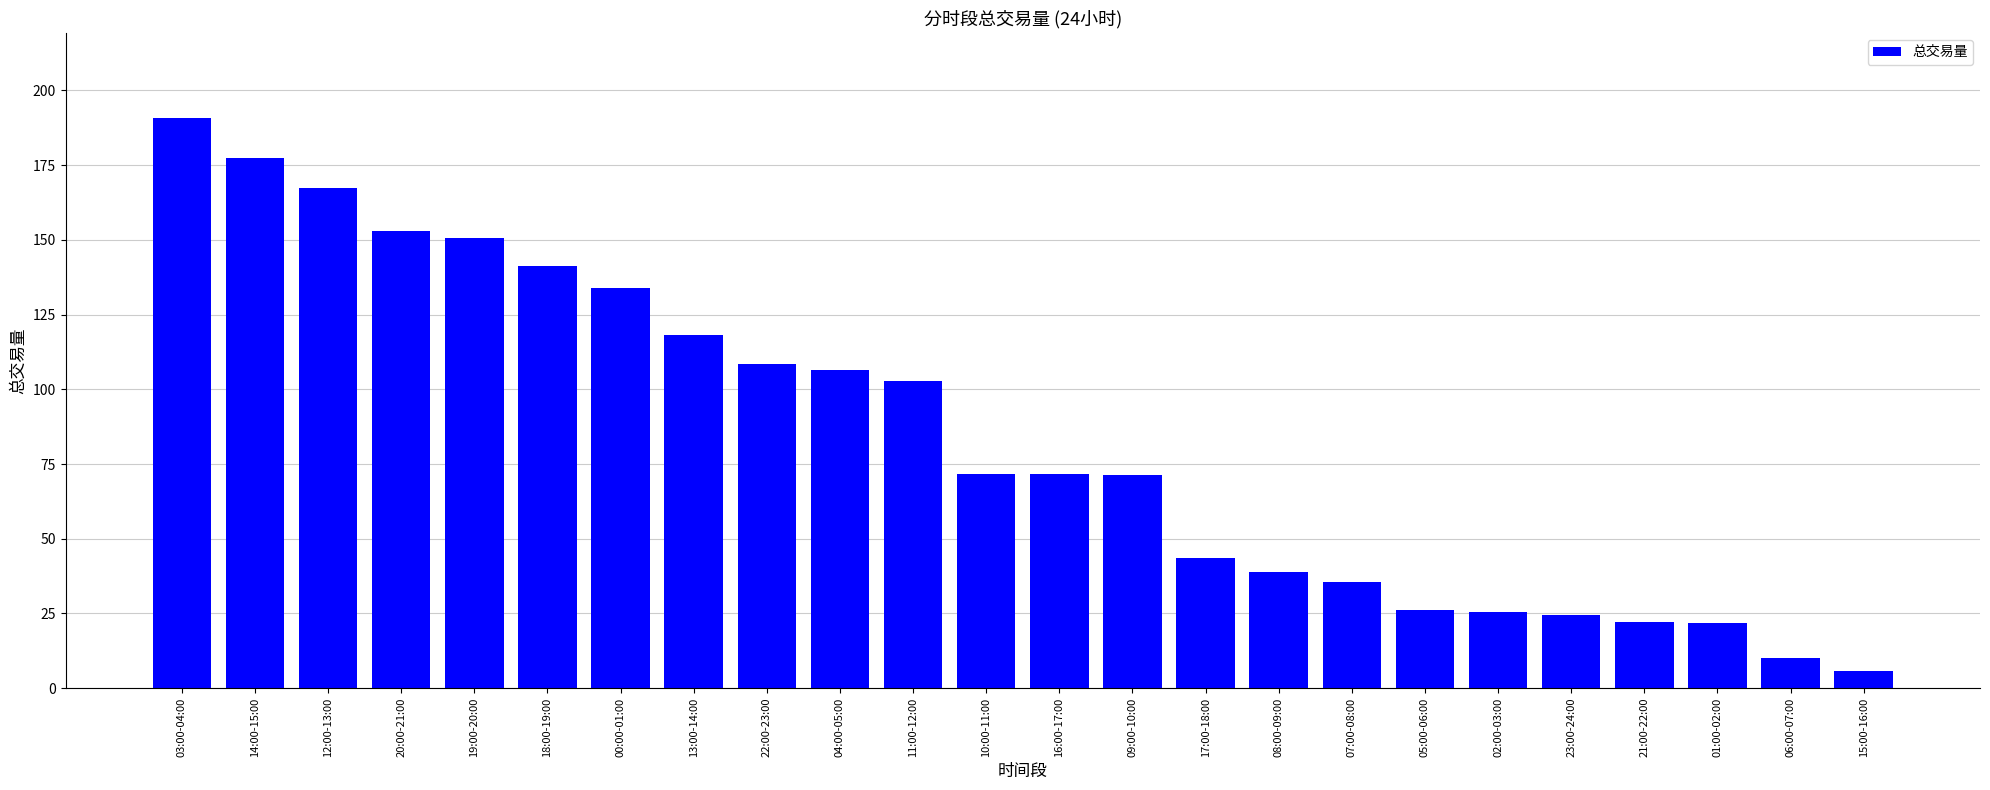

Is it true that the value at 09:00-10:00 is 25.2?

False